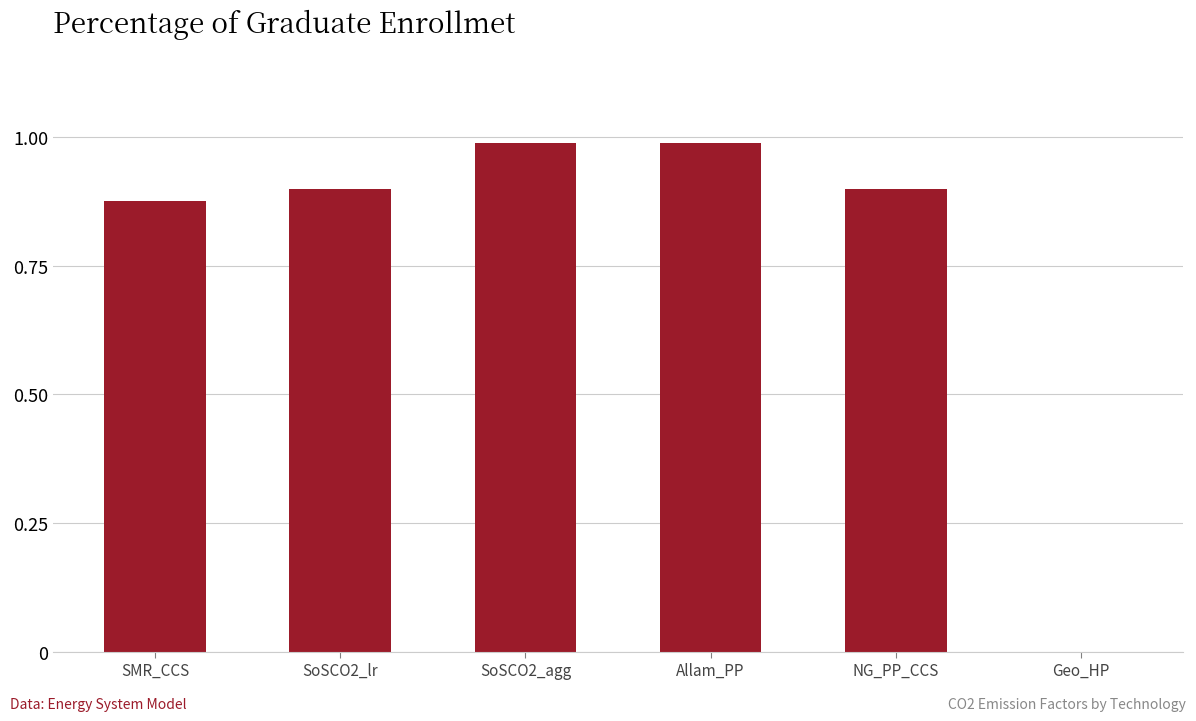

What is the sum of the values at SoSCO2_lr and SMR_CCS?

1.8